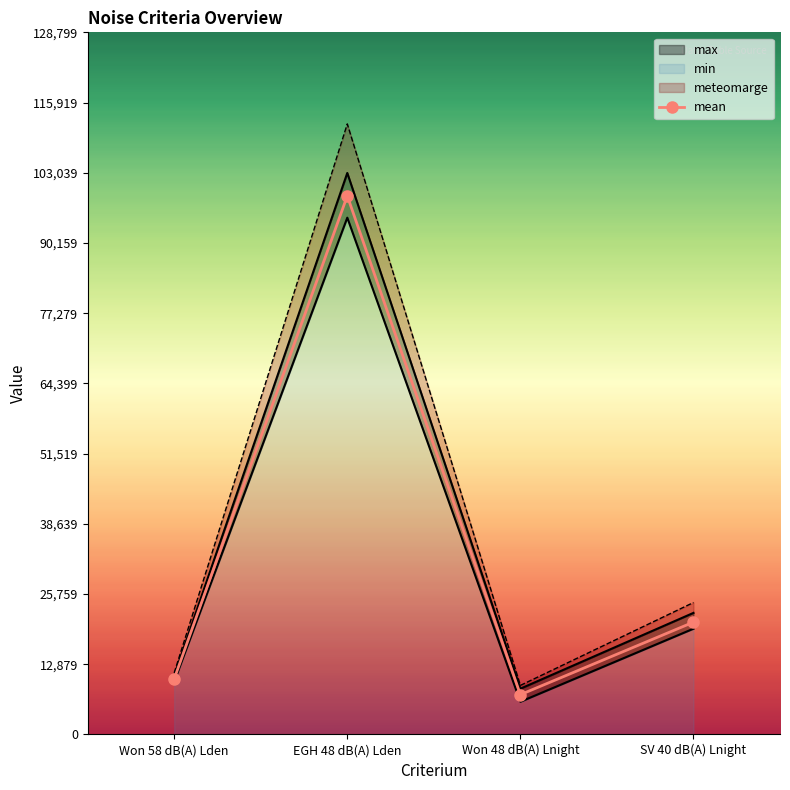

Which category has the lowest value in the mean series?

Won 48 dB(A) Lnight